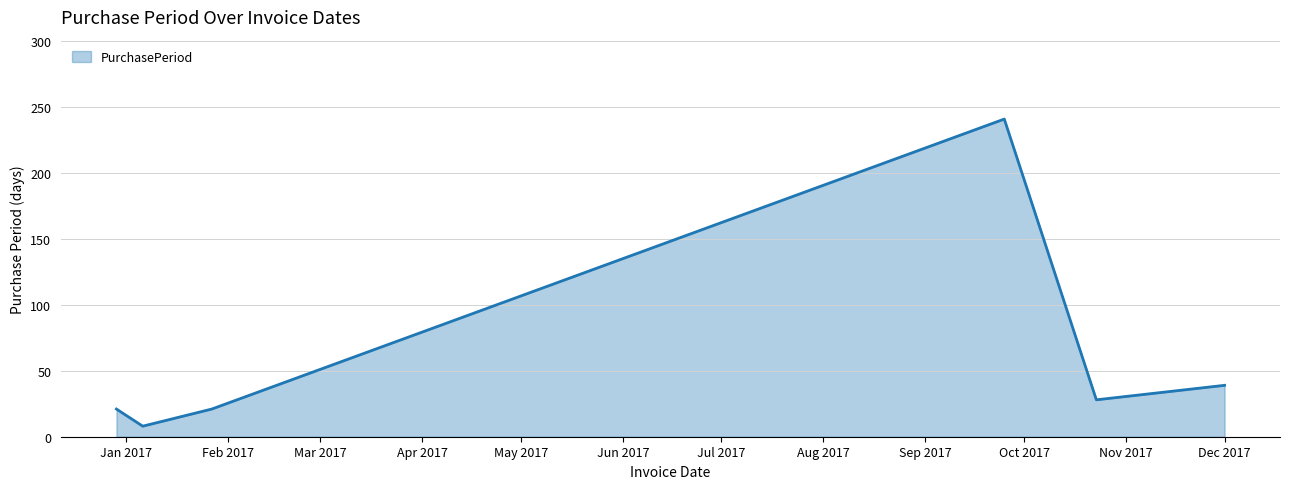

How many interior local peaks (higher than both neighbors) does the data have?

1